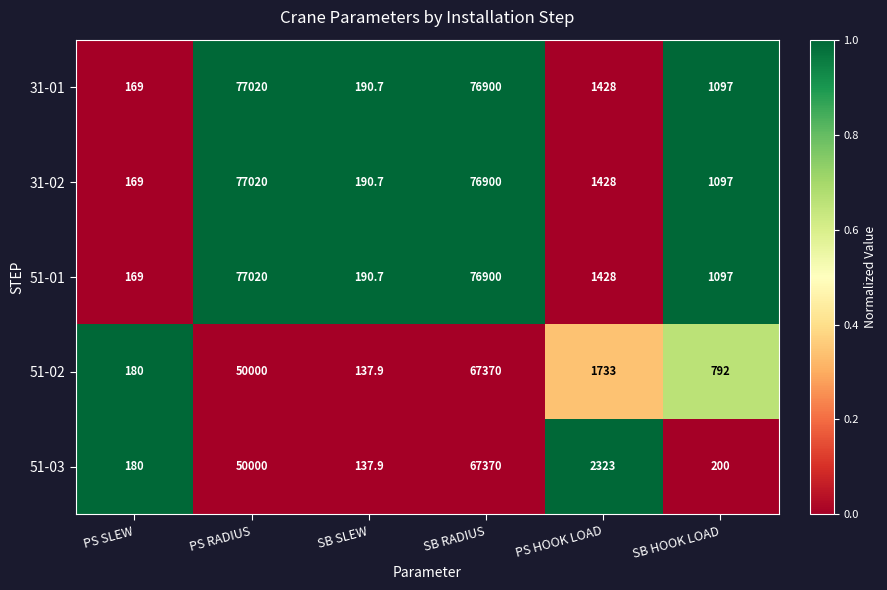

List the labels in order of 31-01 value, largest first.

PS RADIUS, SB RADIUS, PS HOOK LOAD, SB HOOK LOAD, SB SLEW, PS SLEW